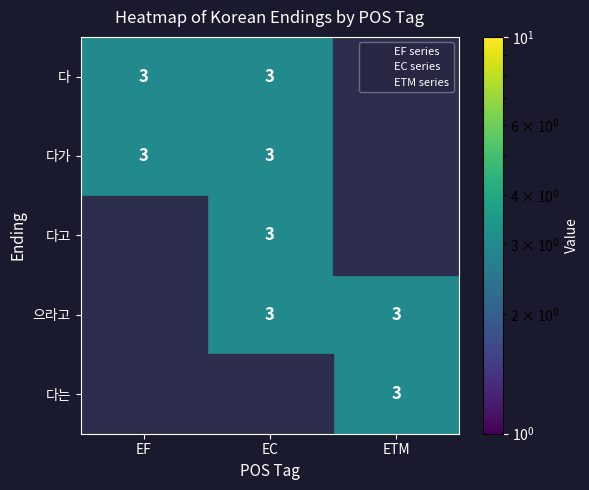

Count the 으라고 values in the range 0 to 3.

3